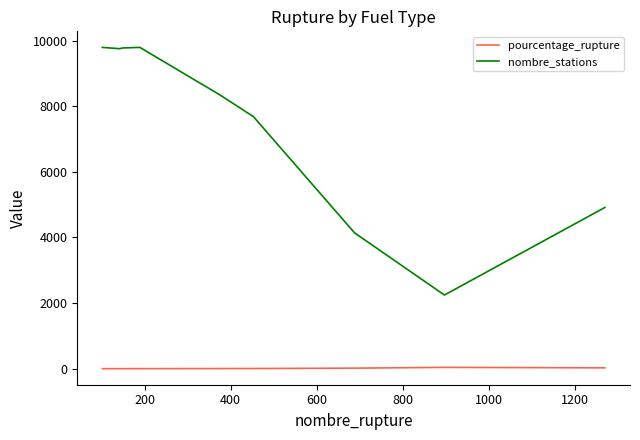

Which series has the largest range (max minus min)?

nombre_stations